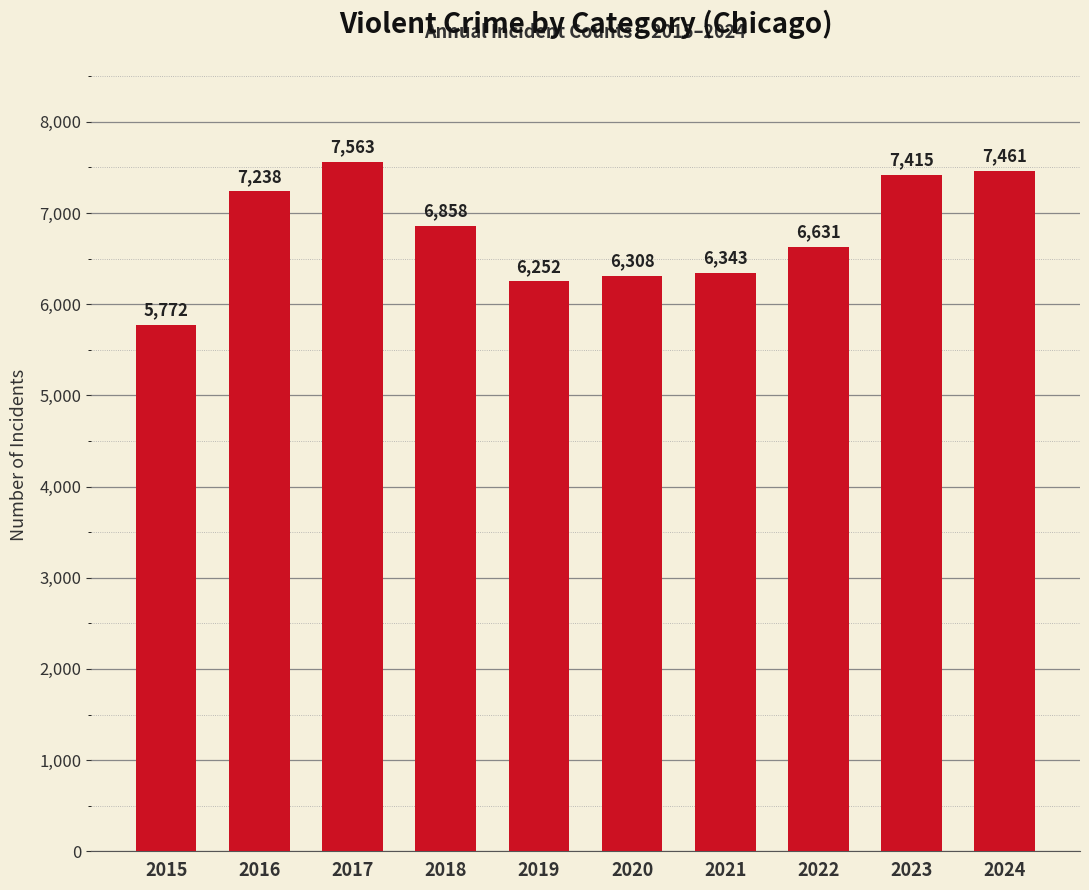

What is the greatest value displayed?

7563